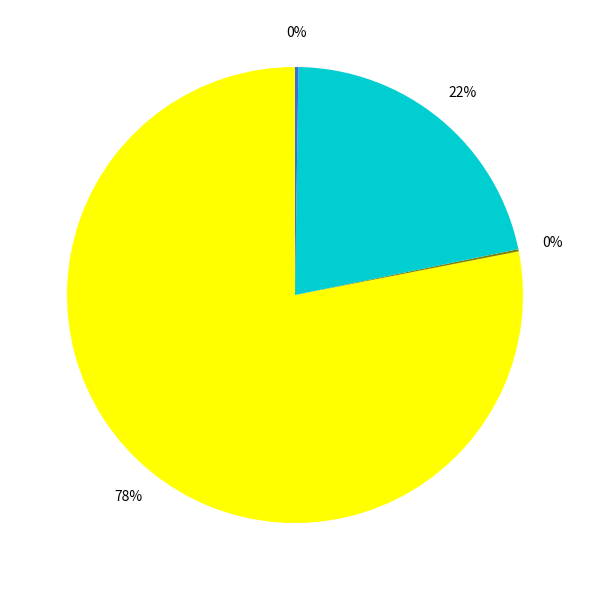

To the nearest percent, what is the difference between the largest and smallest slice percentages?

78%